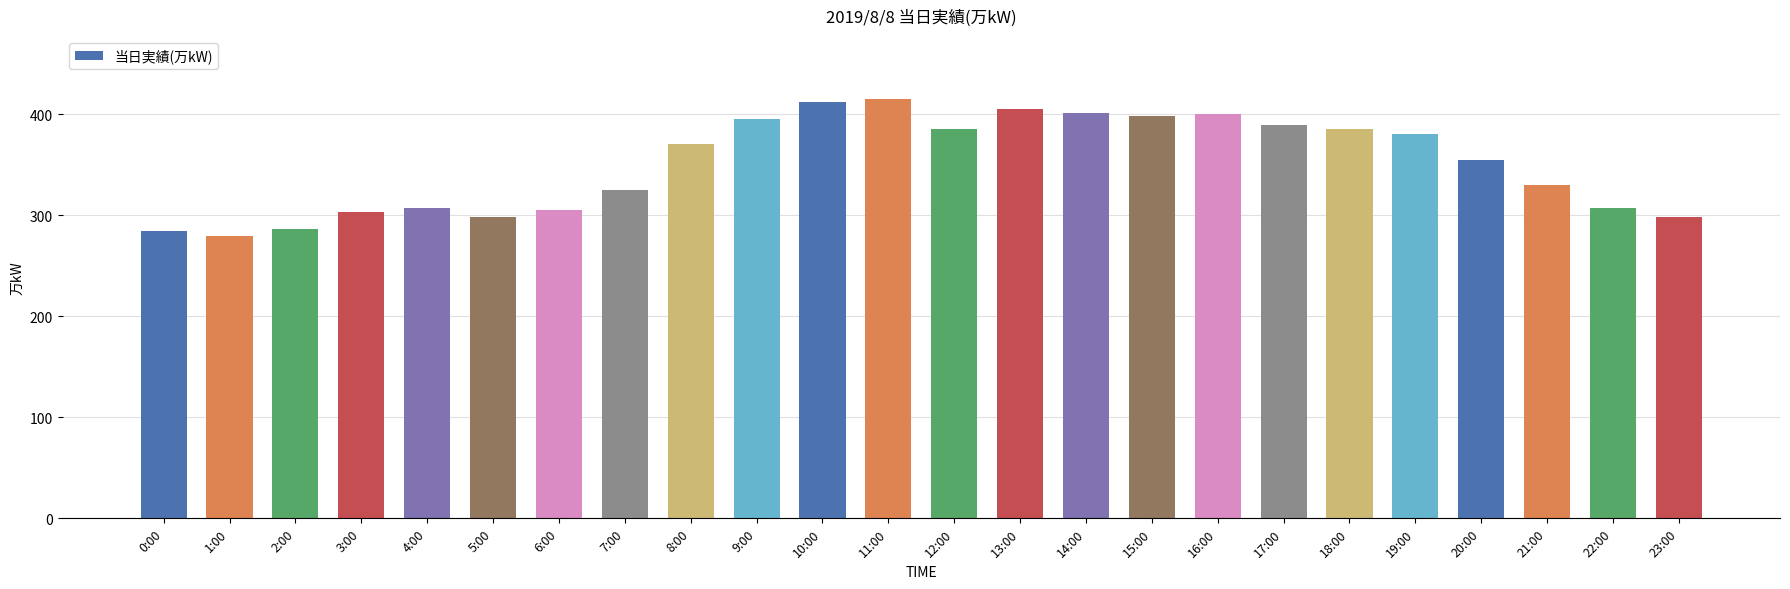

What is the value of the 14th bar from the left?

405